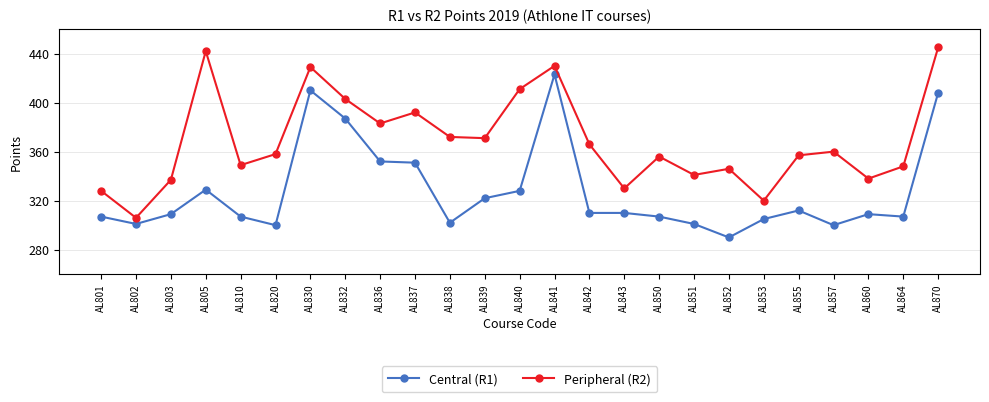

Is it true that Peripheral (R2) equals 230 at AL805?

False